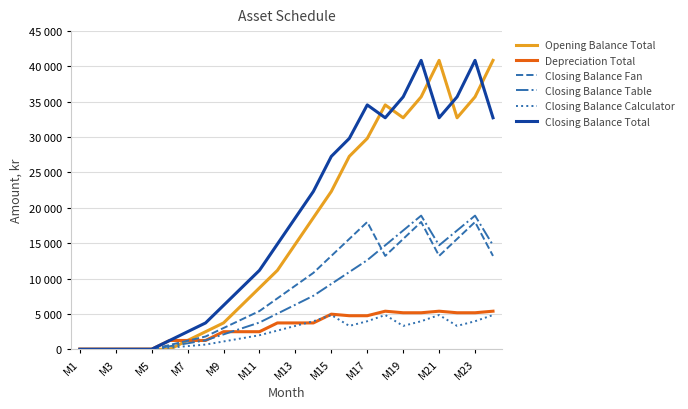

What are all the series names shown in the legend?

Opening Balance Total, Depreciation Total, Closing Balance Fan, Closing Balance Table, Closing Balance Calculator, Closing Balance Total